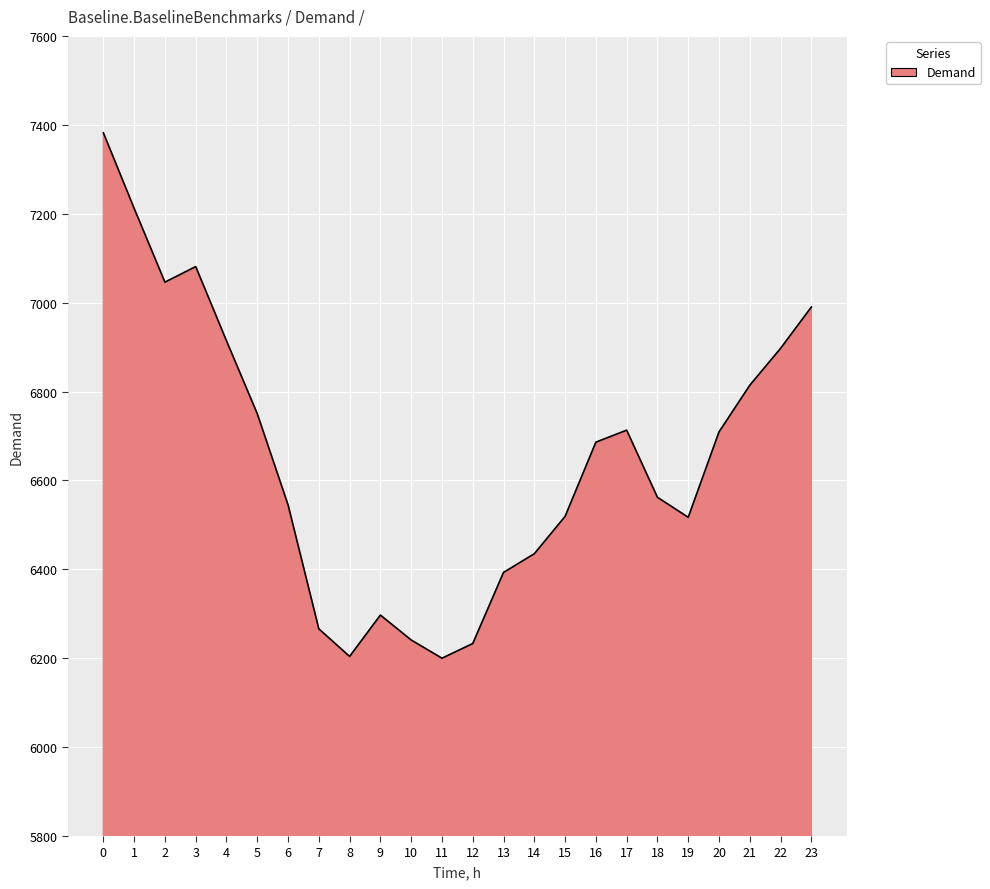

What is the maximum value shown in the chart?

7382